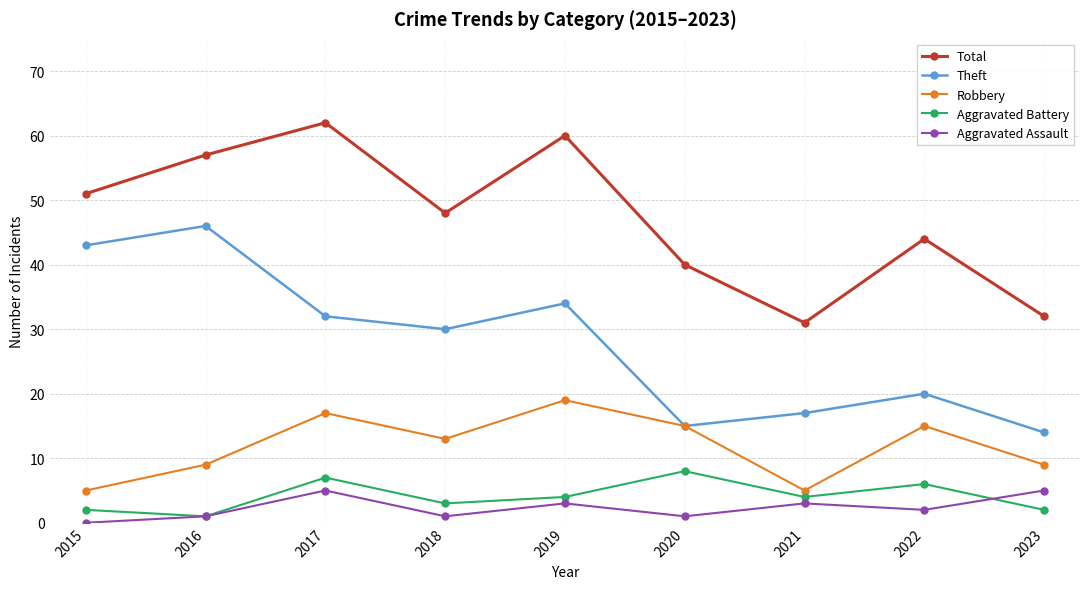

Which series has the widest spread of values?

Theft